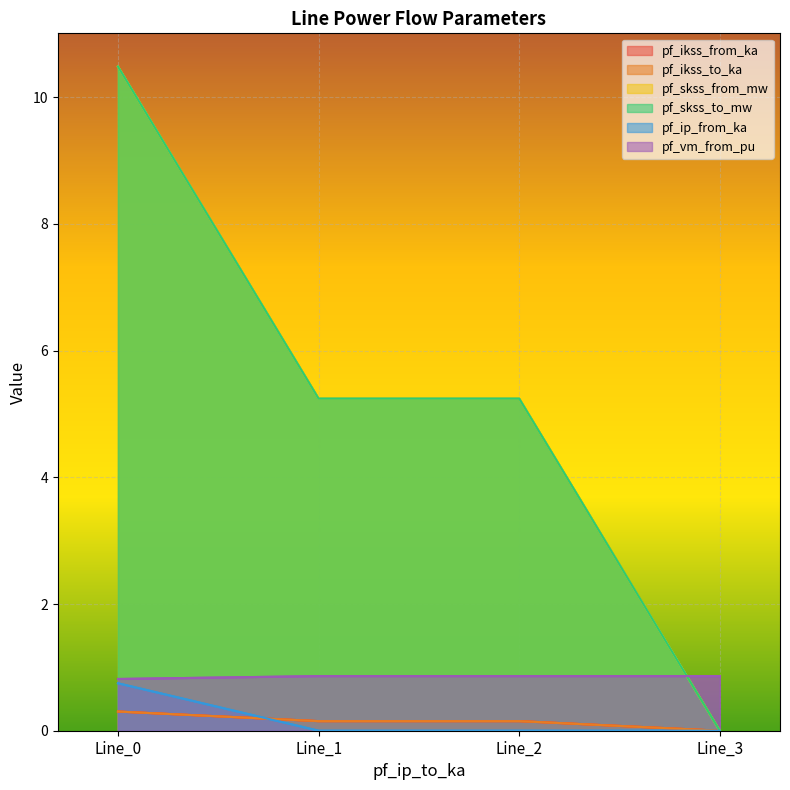

What is the value of the pf_ikss_to_ka point at the 3rd from the left?

0.2